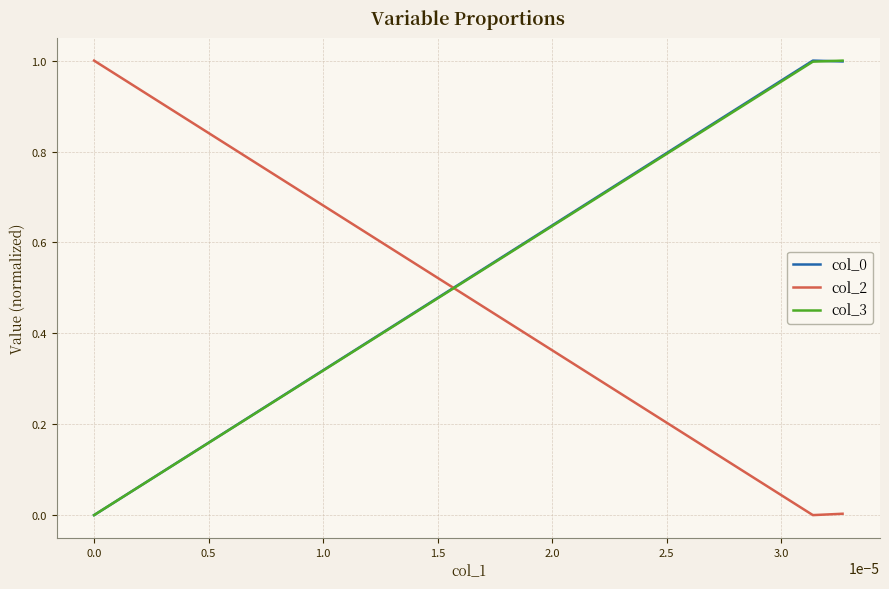

Which series ends up on top after the final intersection of col_3 and col_2?

col_3